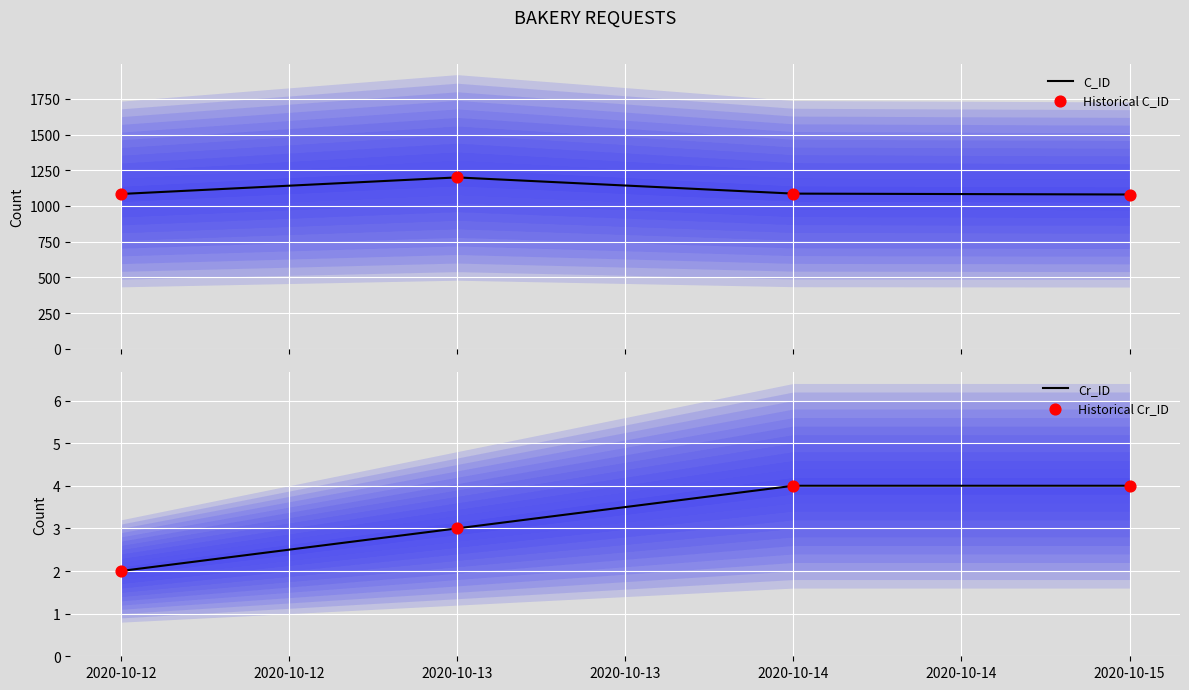

At how many categories does at least one series exceed 495?

4